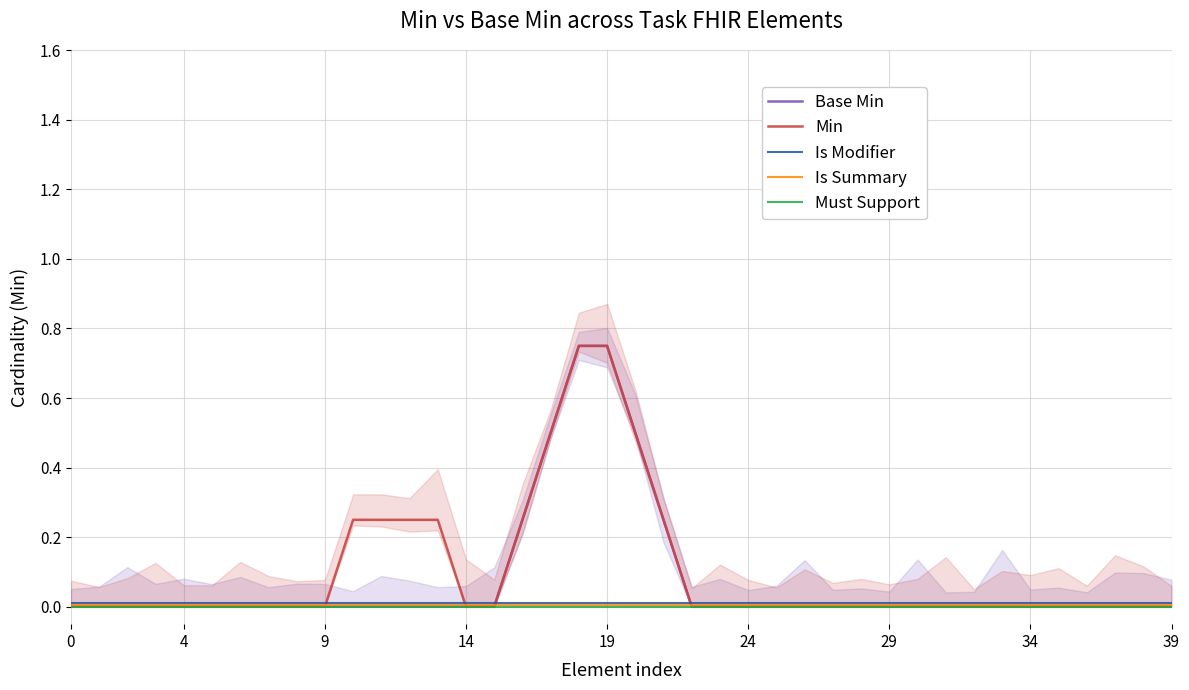

Is the value of Min at 19 greater than the value of Is Summary at 24?

Yes